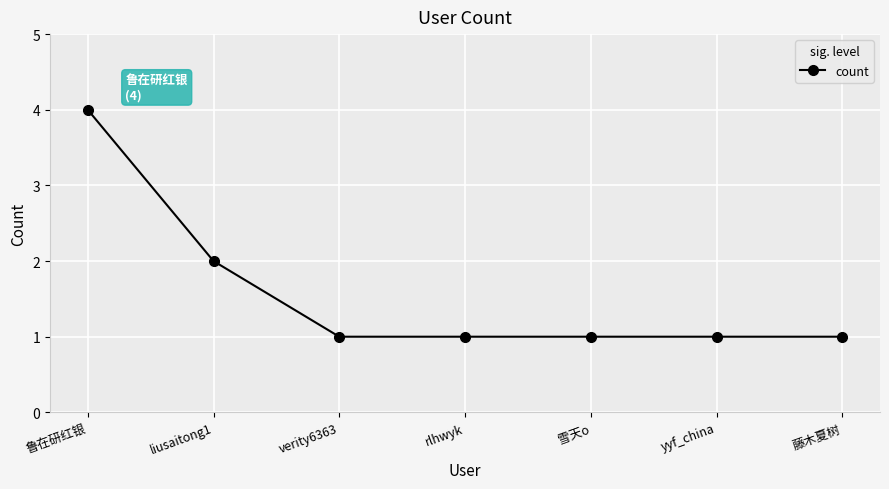

Which category has the highest value across all series?

鲁在研红银